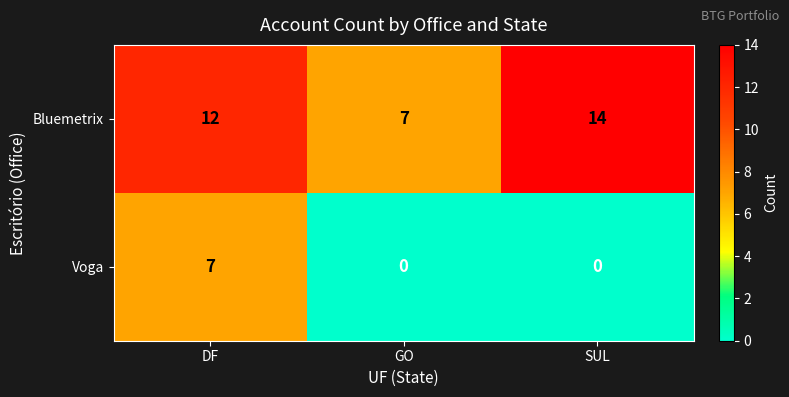

Reading right to left, what are all the values shown in this chart?

Bluemetrix: SUL=14	GO=7	DF=12
Voga: SUL=0	GO=0	DF=7